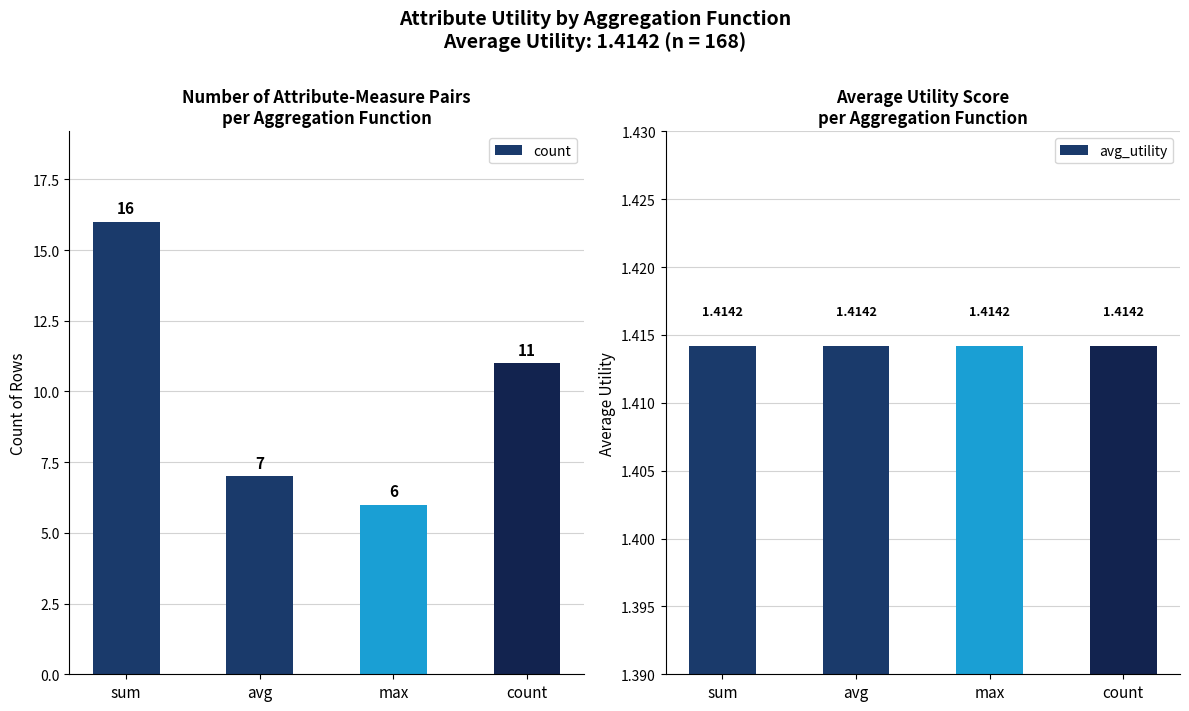

Where is count nearest to the value 11?

count